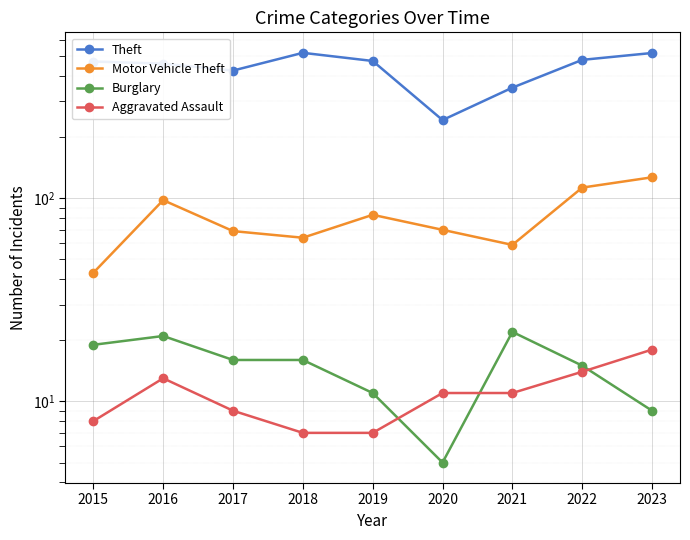

At which category does Aggravated Assault reach its first local peak?

2016